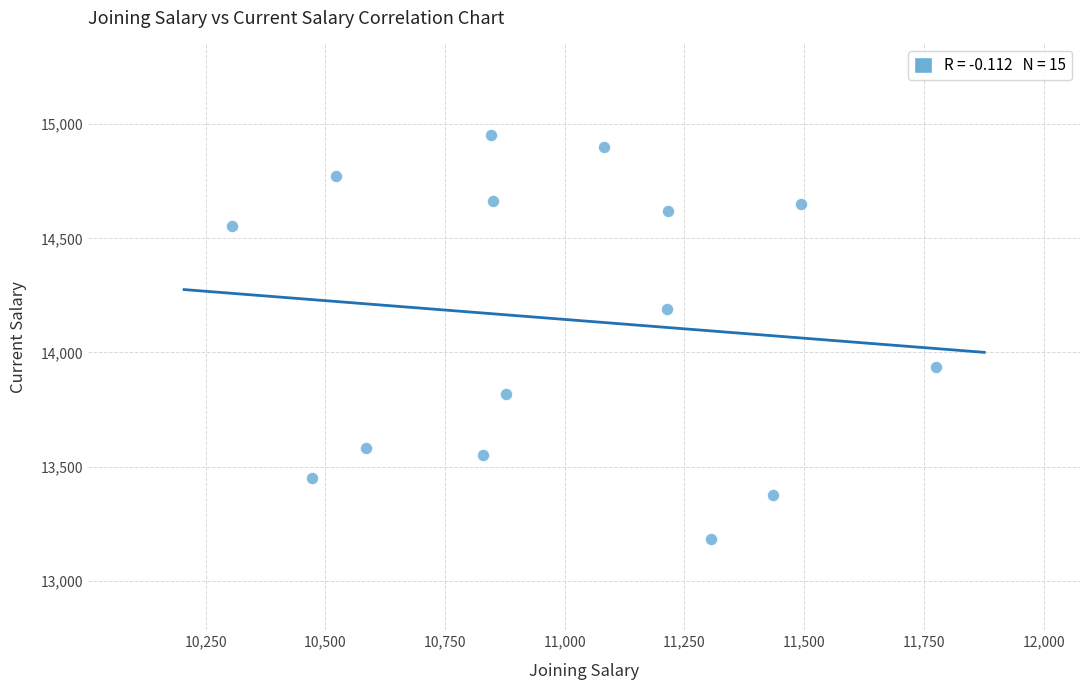

What is the range of X values (max minus min)?

1471